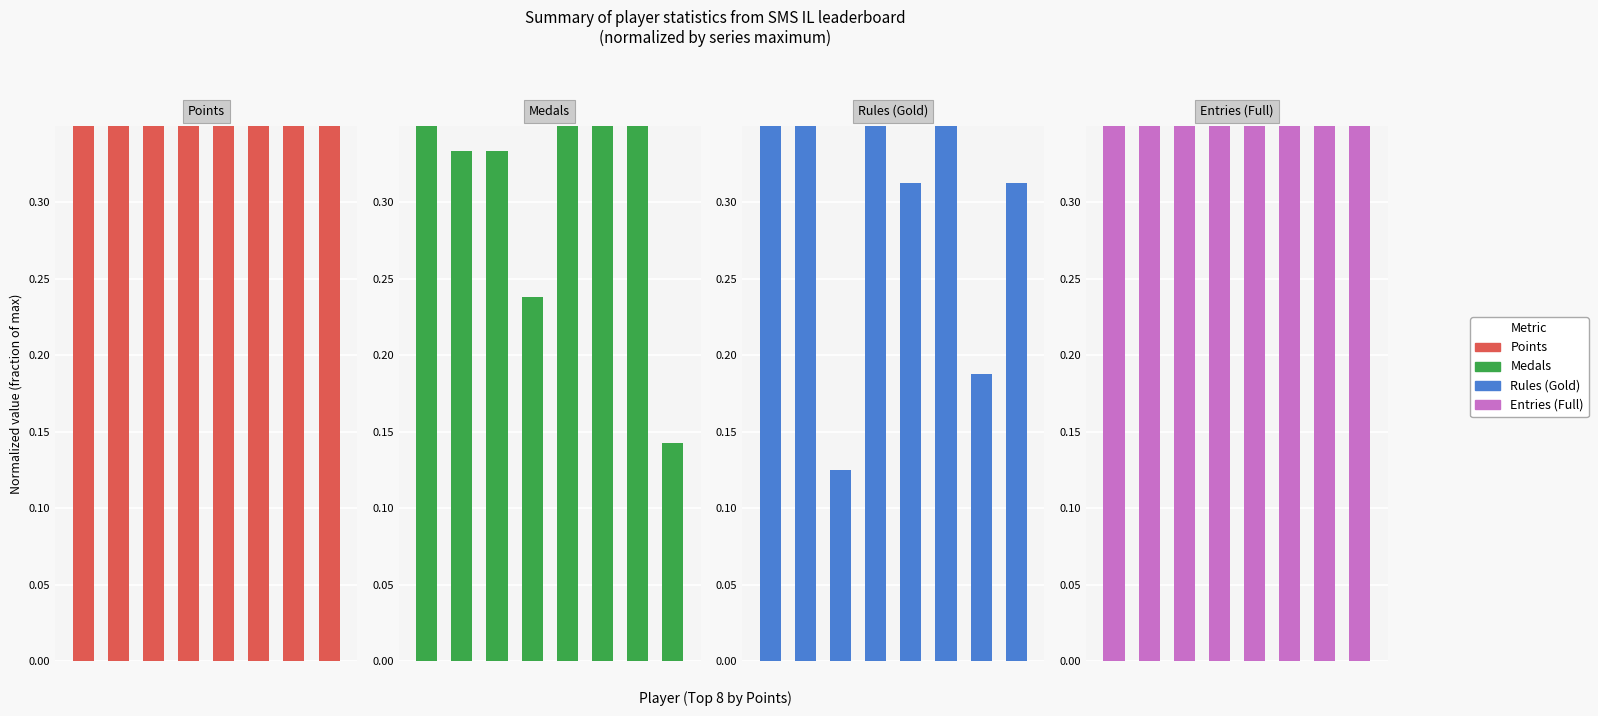

The Rules (Gold) series shows 0.1 at 4. True or false?

False